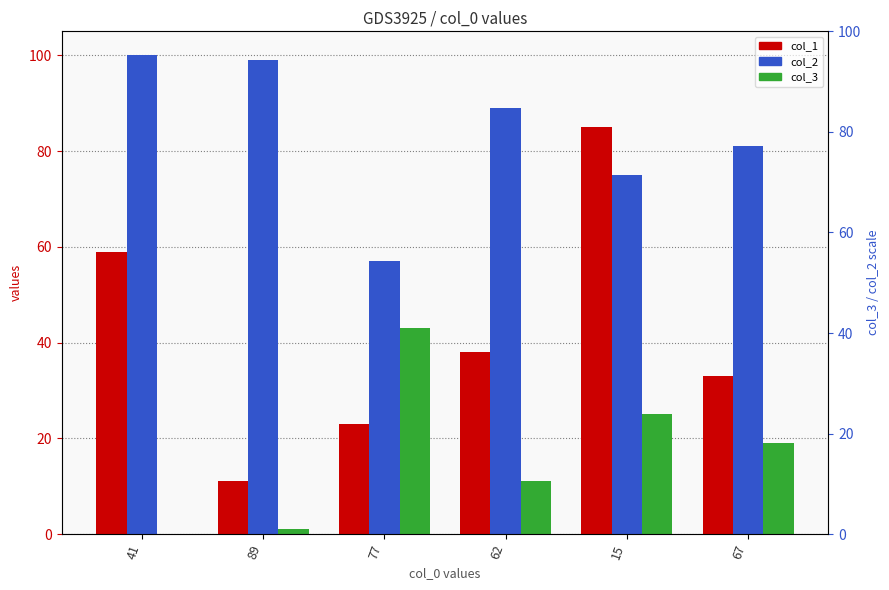

What is the difference between the maximum and second lowest values in the col_3 series?

42